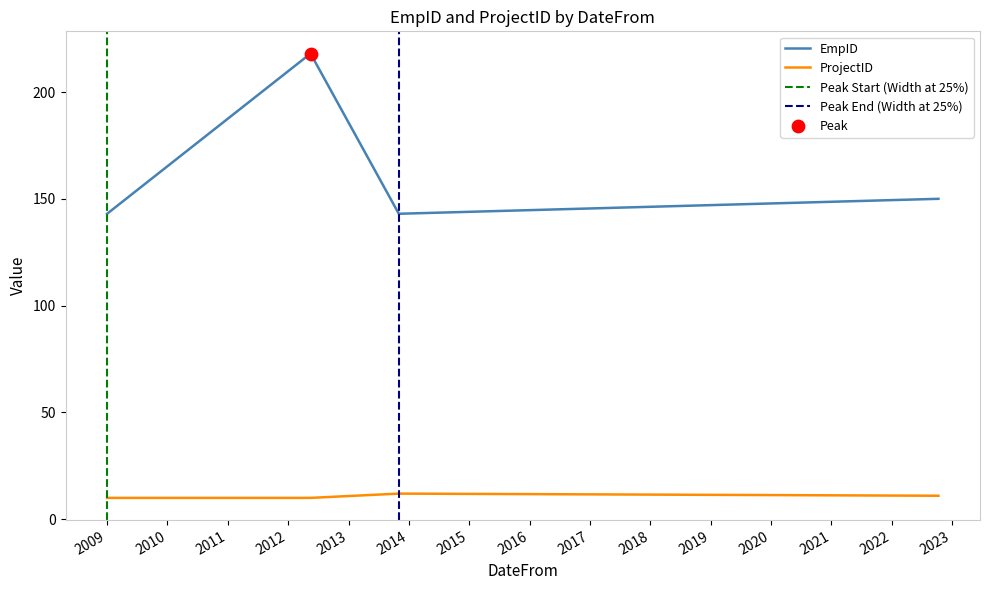

What is the change in value from 16/05/2012 to 10/10/2022?

-68